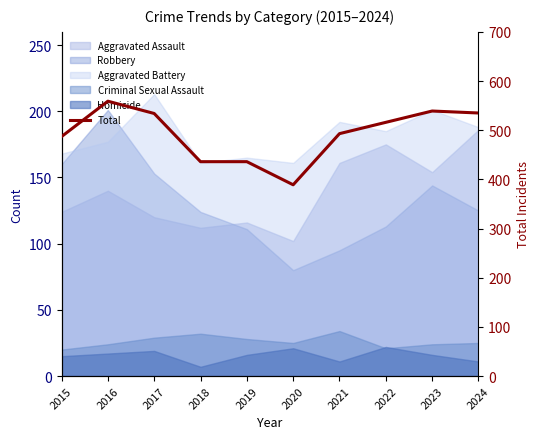

Reading left to right, transcribe all the data shown in this chart.

2015=487	2016=559	2017=534	2018=436	2019=436	2020=389	2021=493	2022=516	2023=539	2024=535